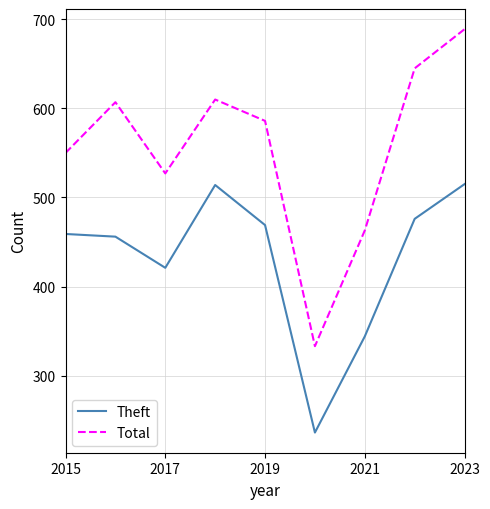

Which series has the largest total across all categories?

Total